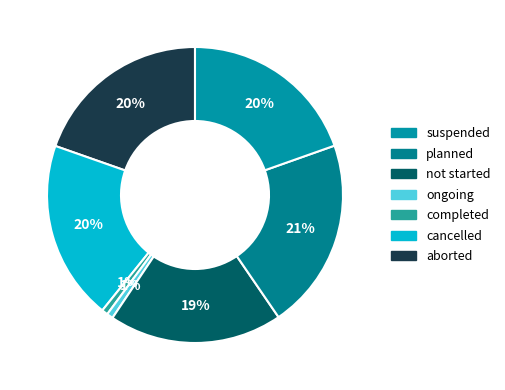

How many segments does this pie chart have?

7